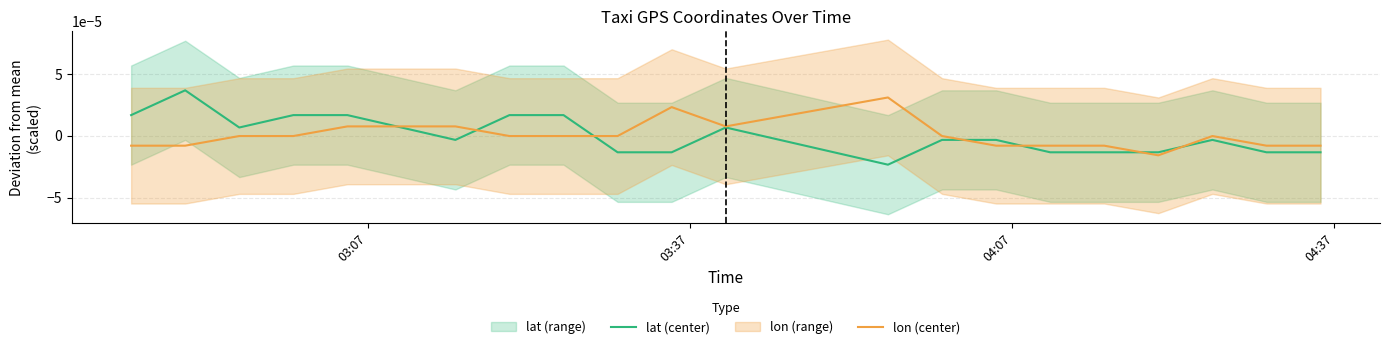

List the series in order of their overall mean, lowest first.

lon (center), lat (center)